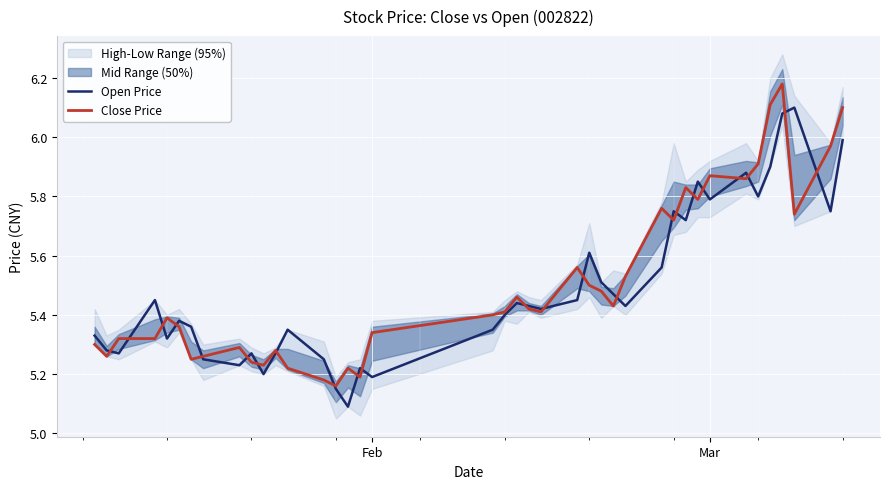

Which series has the largest total across all categories?

Close Price